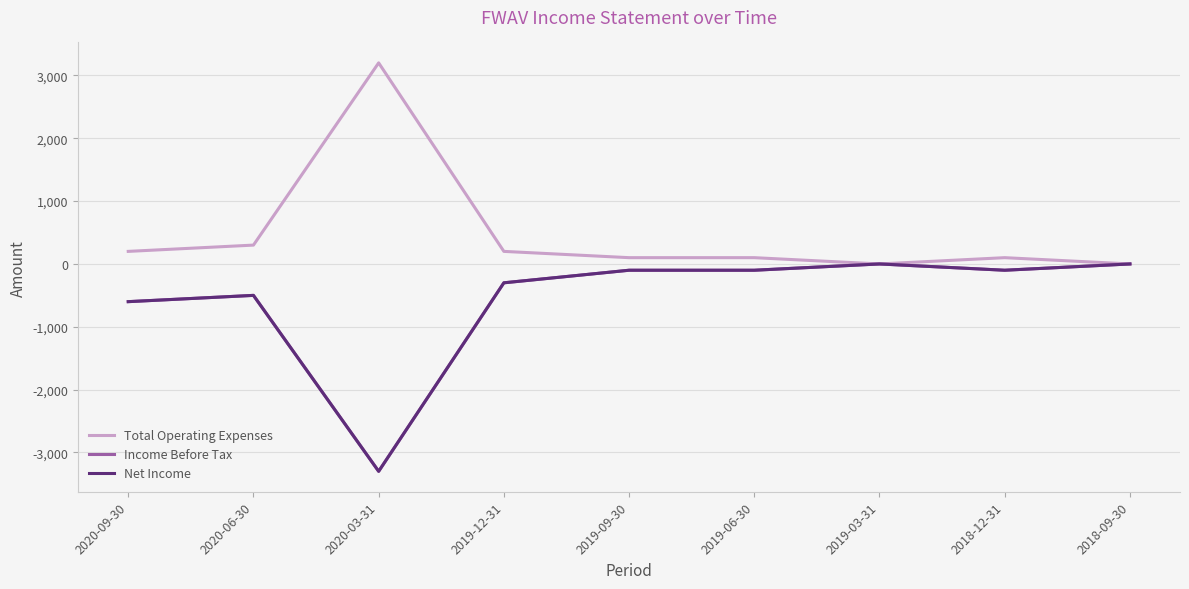

Which series has the largest total across all categories?

Total Operating Expenses